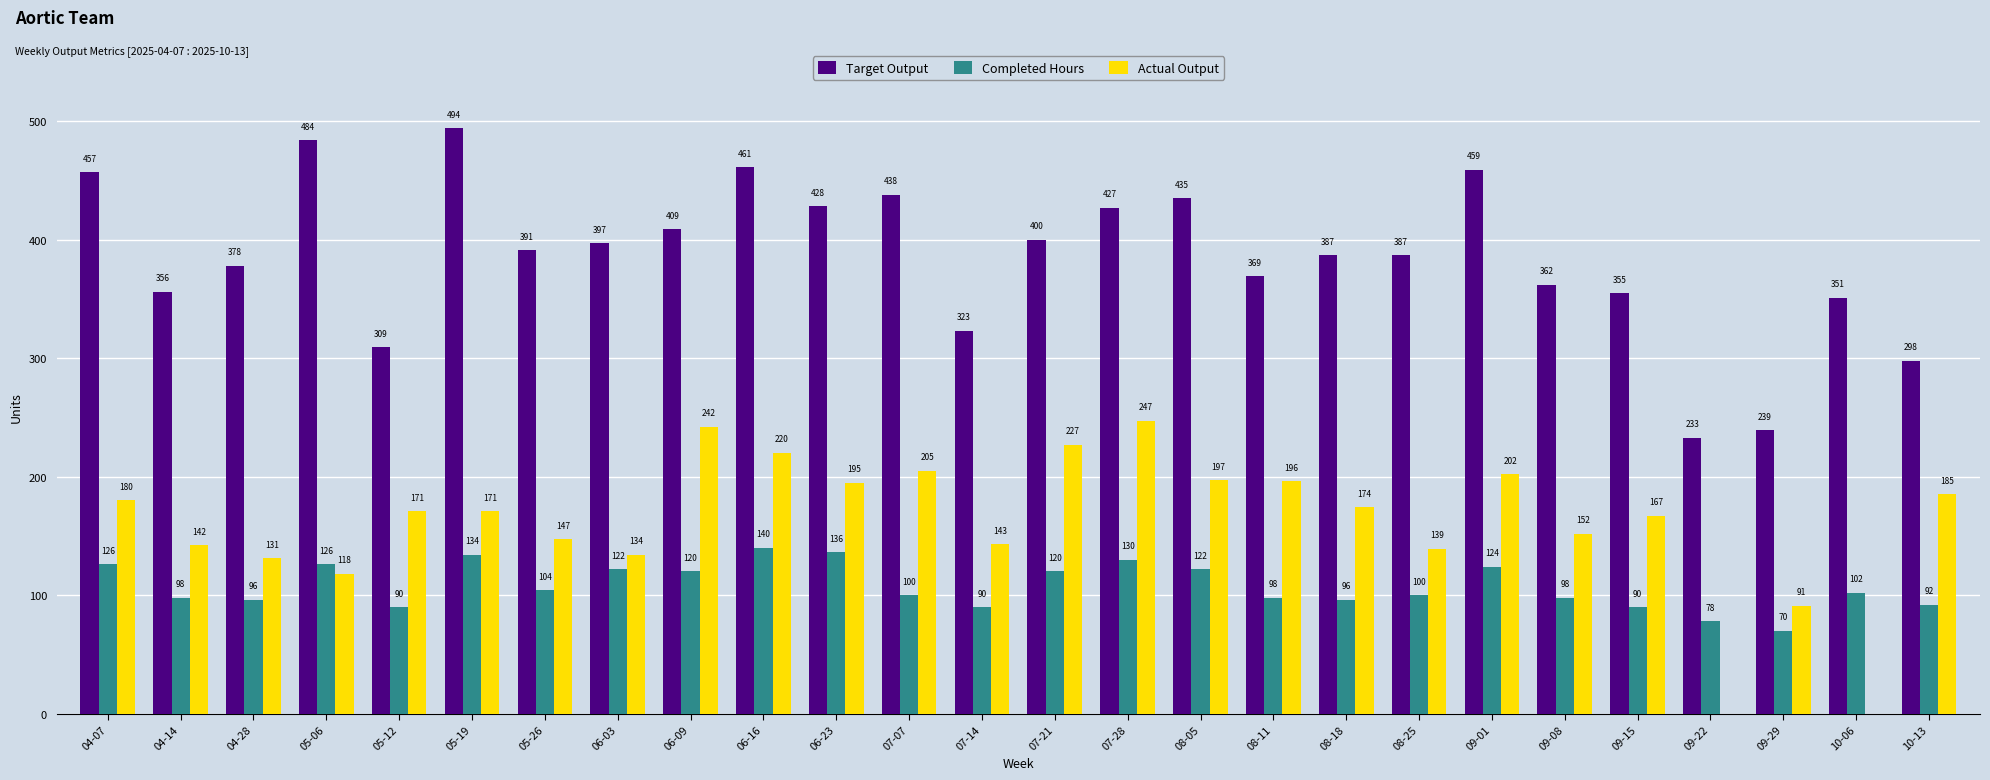

How many positive values does the Actual Output series have?

24